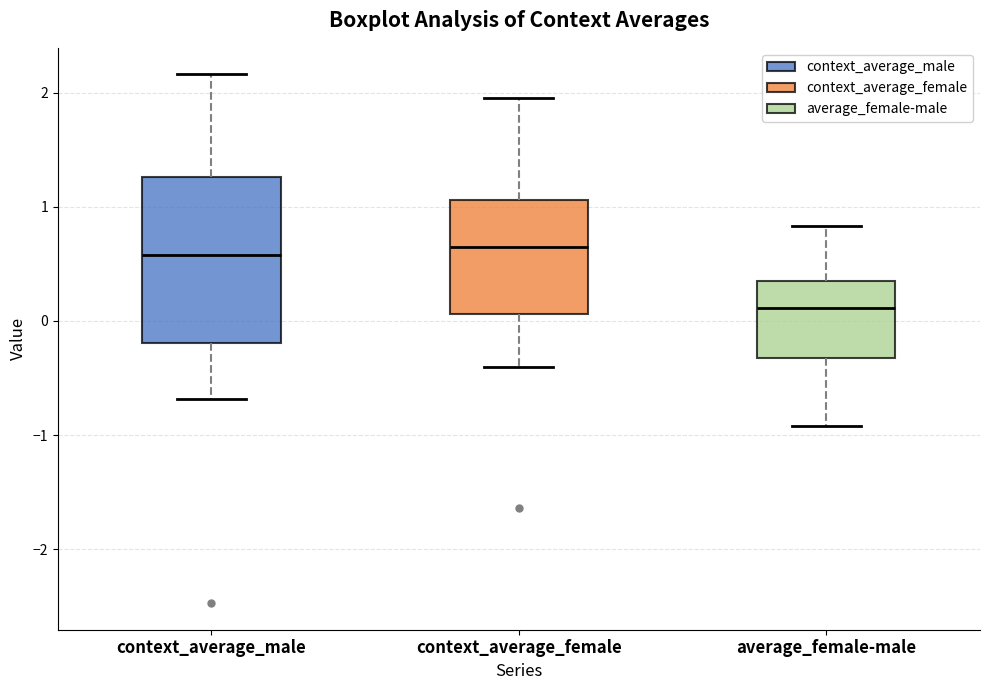

Where is the lower edge of the box for average_female-male on the y-axis? The values are not printed on the chart, so give them approximately, as read against the axis.

-0.3